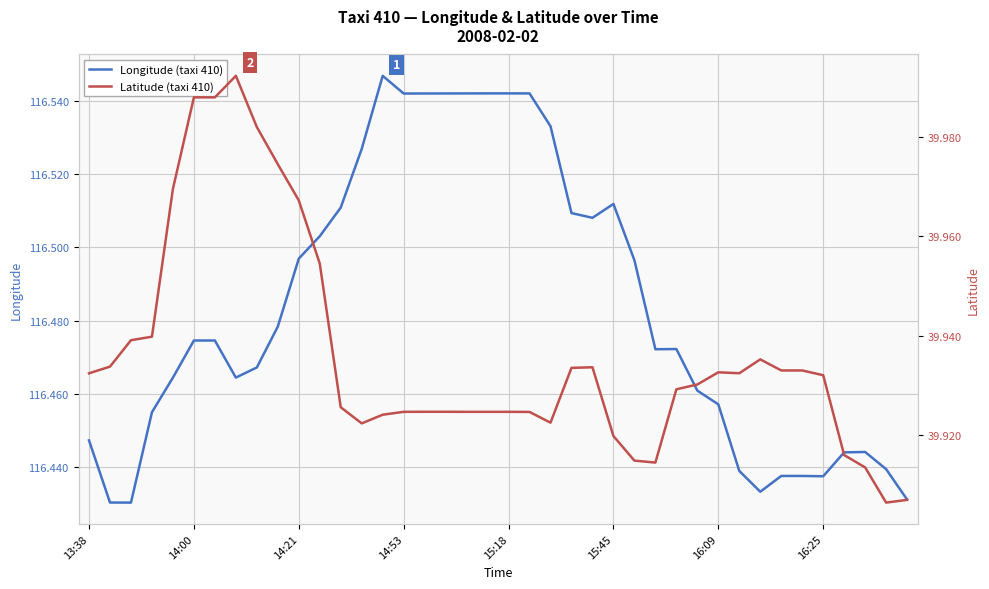

Is the value of Longitude (taxi 410) at 26 greater than the value of Latitude (taxi 410) at 38?

Yes